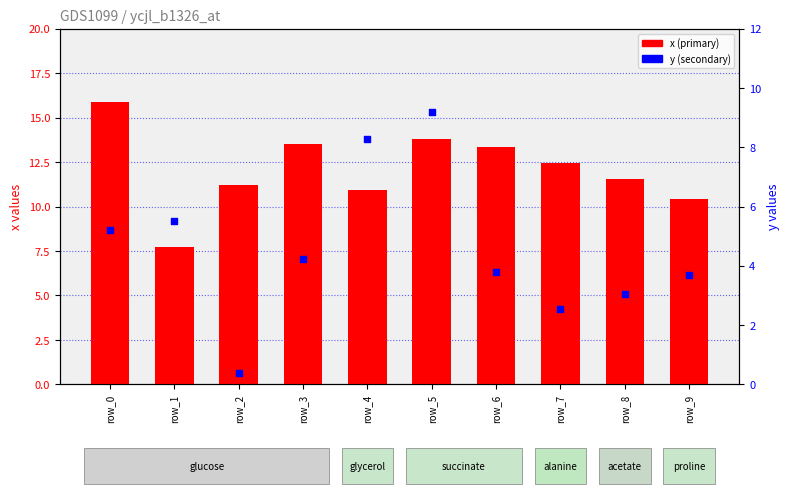

At which category is the sum across all series the highest?

row_5